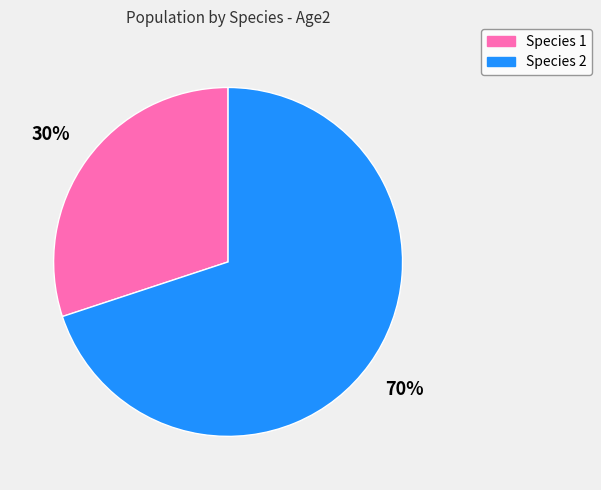

How many slices are in this pie chart?

2